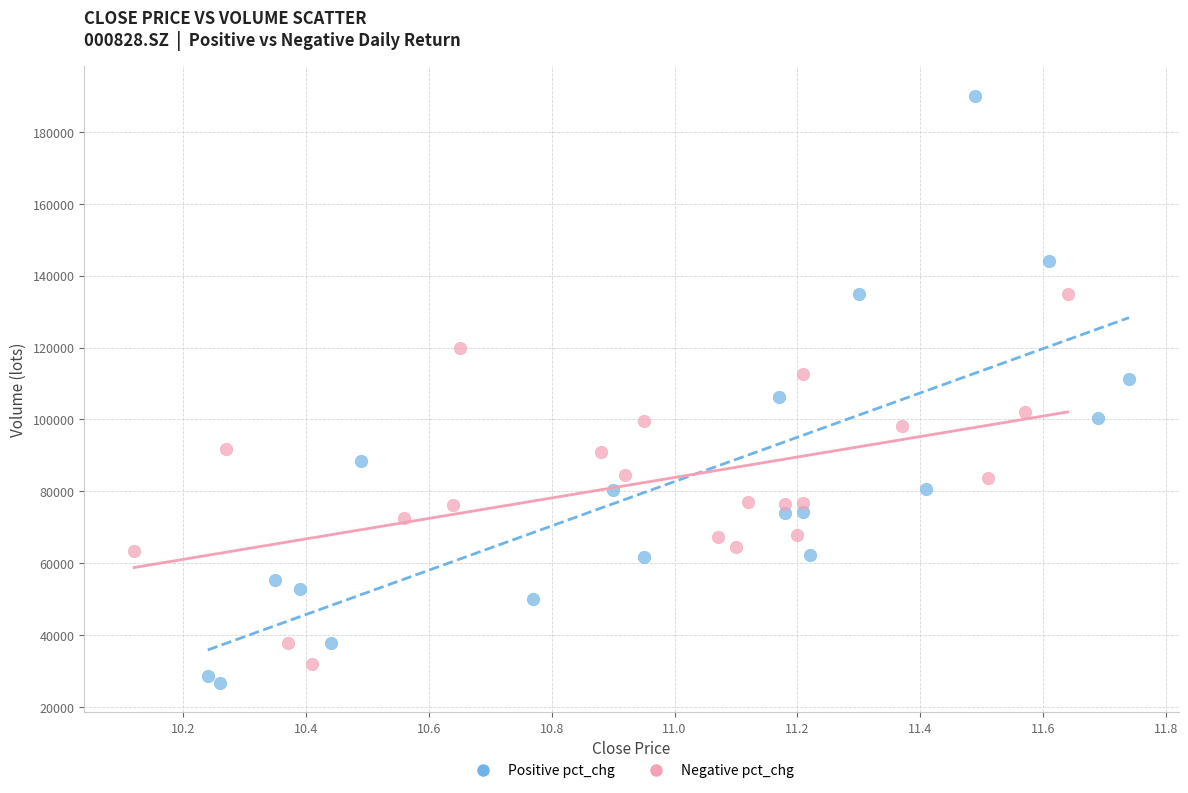

What are all the series names shown in the legend?

Positive pct_chg, Negative pct_chg